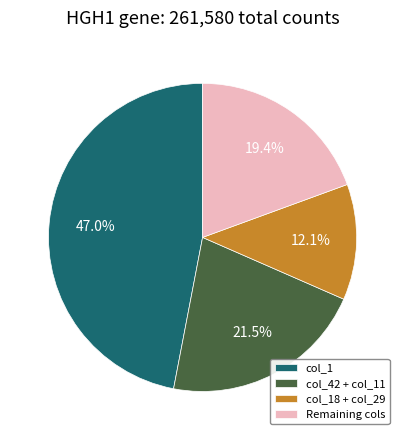

Rank the categories by value from highest to lowest.

col_1, col_42 + col_11, Remaining cols, col_18 + col_29